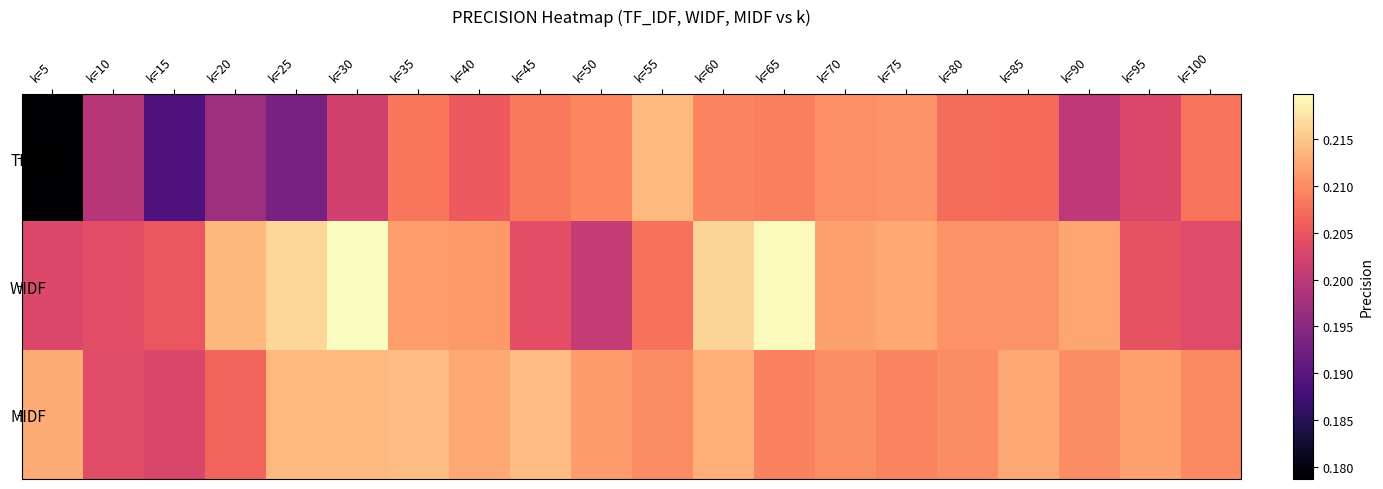

Reading right to left, what are all the values shown in this chart?

TF_IDF: k=100=0.2	k=95=0.2	k=90=0.2	k=85=0.2	k=80=0.2	k=75=0.2	k=70=0.2	k=65=0.2	k=60=0.2	k=55=0.2	k=50=0.2	k=45=0.2	k=40=0.2	k=35=0.2	k=30=0.2	k=25=0.2	k=20=0.2	k=15=0.2	k=10=0.2	k=5=0.2
WIDF: k=100=0.2	k=95=0.2	k=90=0.2	k=85=0.2	k=80=0.2	k=75=0.2	k=70=0.2	k=65=0.2	k=60=0.2	k=55=0.2	k=50=0.2	k=45=0.2	k=40=0.2	k=35=0.2	k=30=0.2	k=25=0.2	k=20=0.2	k=15=0.2	k=10=0.2	k=5=0.2
MIDF: k=100=0.2	k=95=0.2	k=90=0.2	k=85=0.2	k=80=0.2	k=75=0.2	k=70=0.2	k=65=0.2	k=60=0.2	k=55=0.2	k=50=0.2	k=45=0.2	k=40=0.2	k=35=0.2	k=30=0.2	k=25=0.2	k=20=0.2	k=15=0.2	k=10=0.2	k=5=0.2